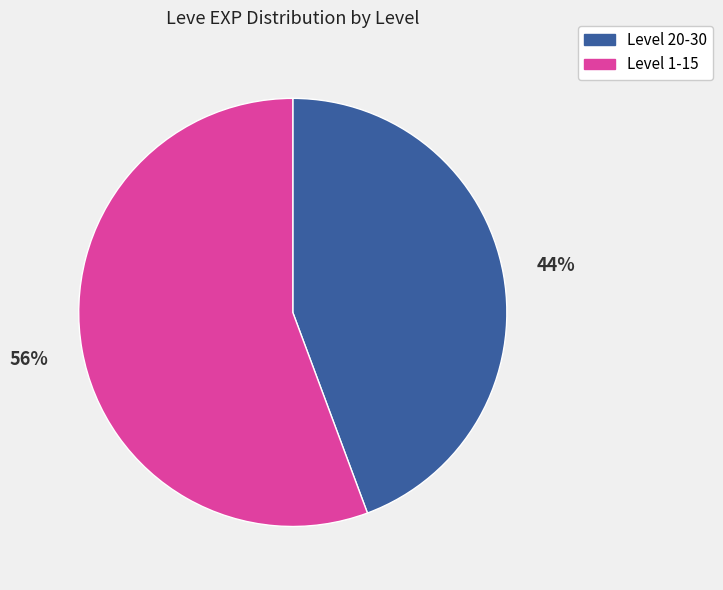

To the nearest percent, what is the average slice percentage?

50%